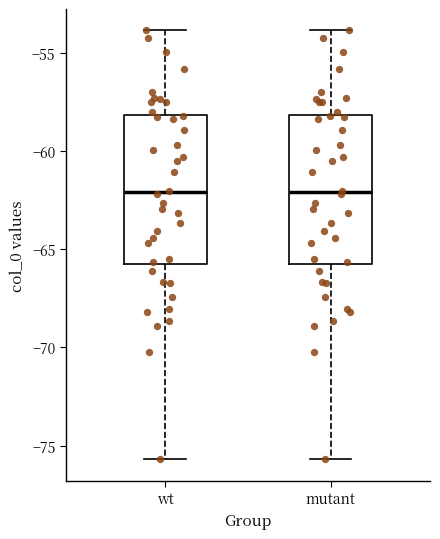

Reading left to right, read every box against the y-axis: the position of its median line, the range the box covers, and the ends of its whiskers. The values are not printed on the chart, so give them approximately, as read against the axis.

wt: median -62.0, box -66.0 to -58.0, whiskers -75.5 to -54.0
mutant: median -62.0, box -66.0 to -58.0, whiskers -75.5 to -54.0